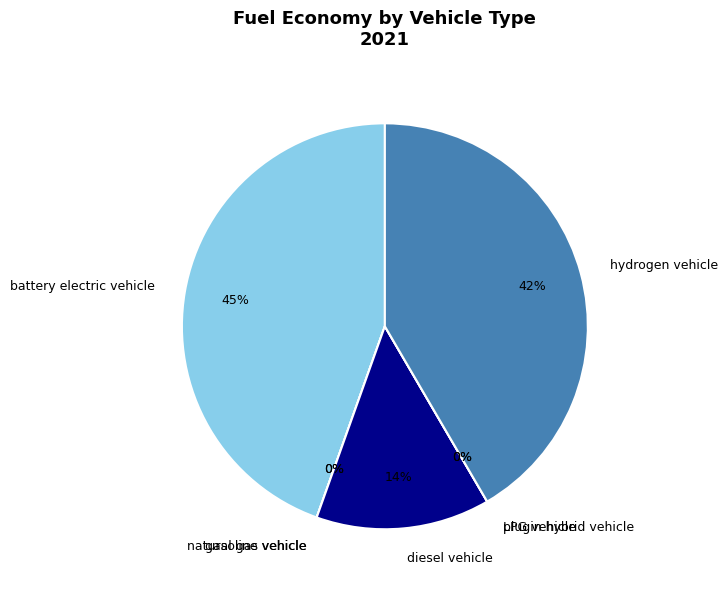

To the nearest percent, what is the difference between the largest and smallest slice percentages?

45%